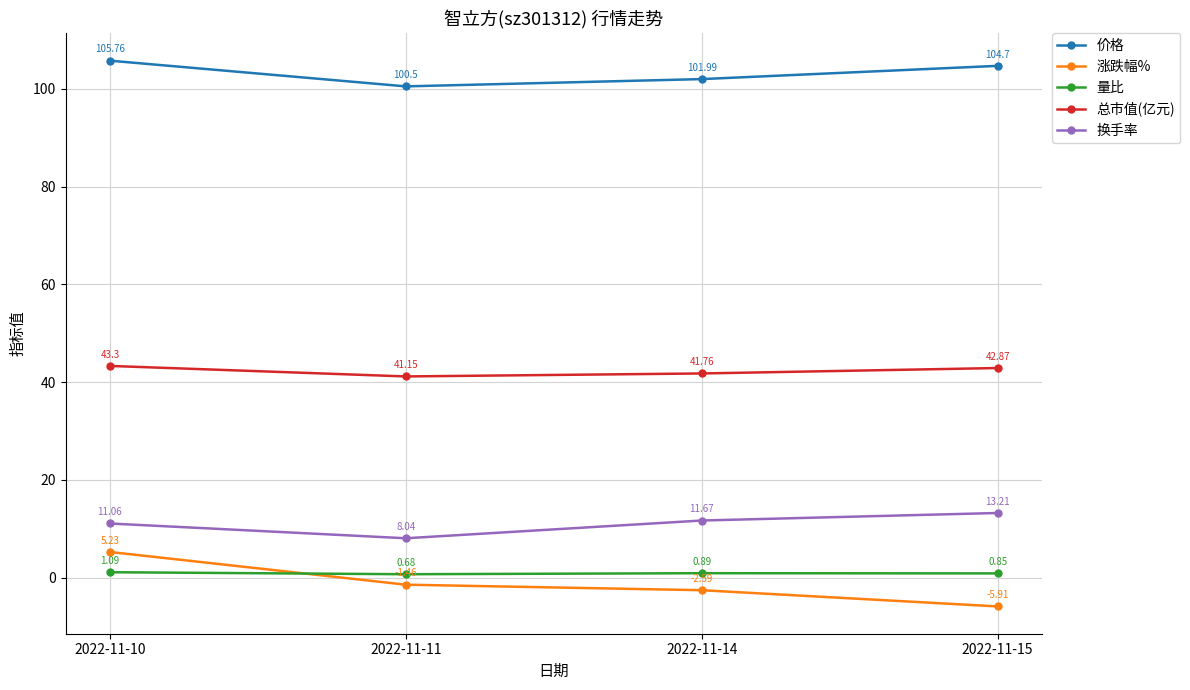

How many interior local valleys does the 量比 series have?

1